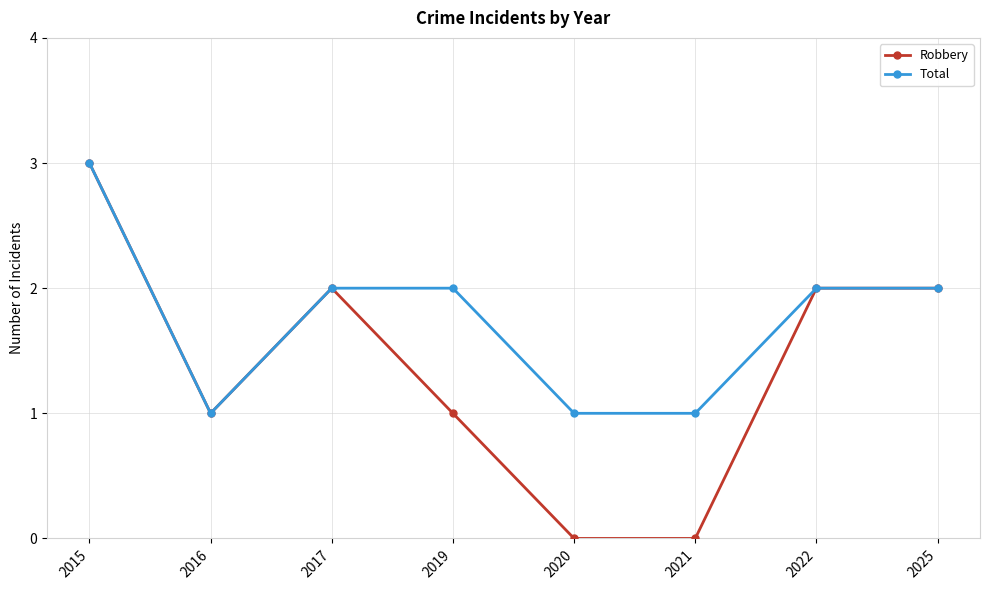

Which category has the highest value across all series?

2015